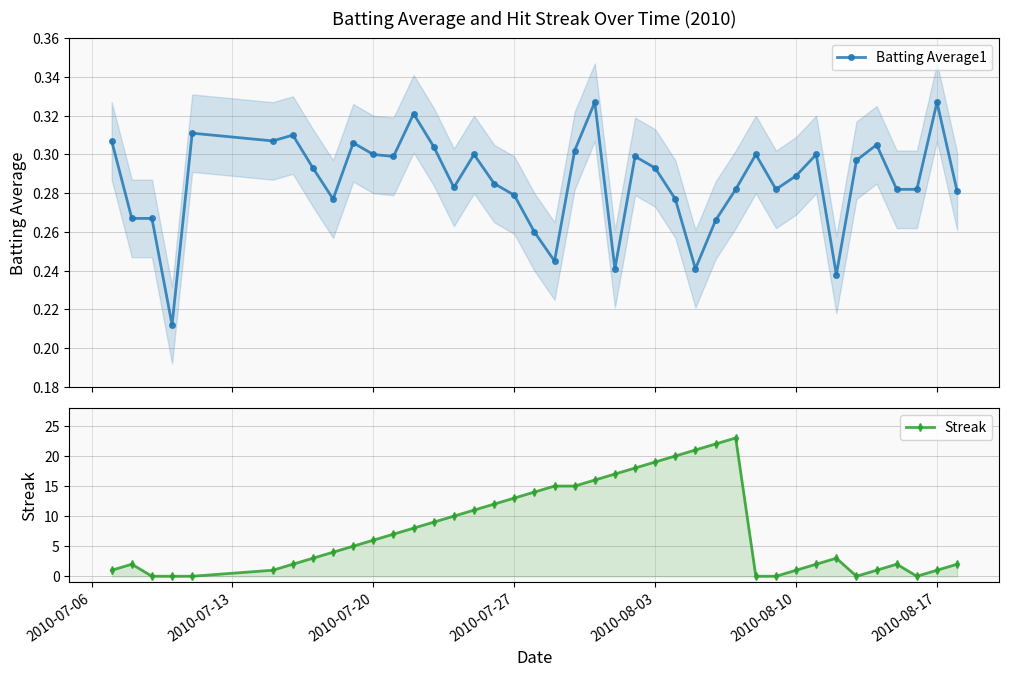

Reading left to right, what are all the values shown in this chart?

Batting Average1: 0.3	0.3	0.3	0.2	0.3	0.3	0.3	0.3	0.3	0.3	0.3	0.3	0.3	0.3	0.3	0.3	0.3	0.3	0.3	0.2	0.3	0.3	0.2	0.3	0.3	0.3	0.2	0.3	0.3	0.3	0.3	0.3	0.3	0.2	0.3	0.3	0.3	0.3	0.3	0.3
Streak: 1.0	2.0	0.0	0.0	0.0	1.0	2.0	3.0	4.0	5.0	6.0	7.0	8.0	9.0	10.0	11.0	12.0	13.0	14.0	15.0	15.0	16.0	17.0	18.0	19.0	20.0	21.0	22.0	23.0	0.0	0.0	1.0	2.0	3.0	0.0	1.0	2.0	0.0	1.0	2.0